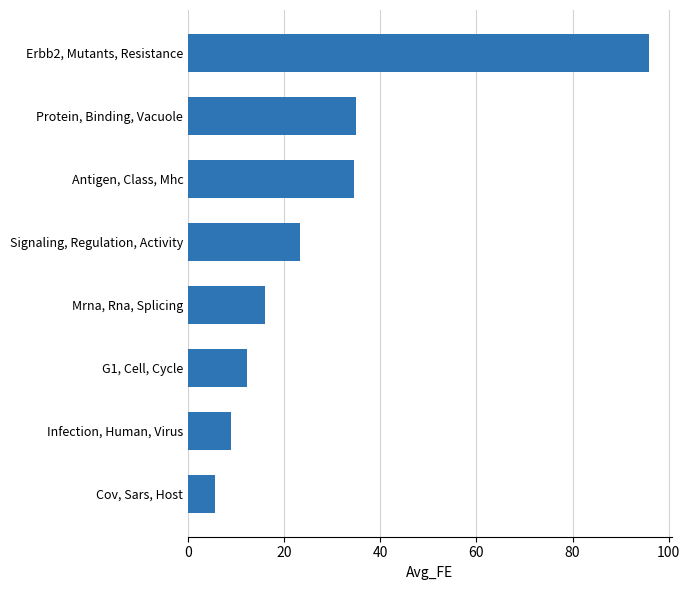

What is the average value?

28.9